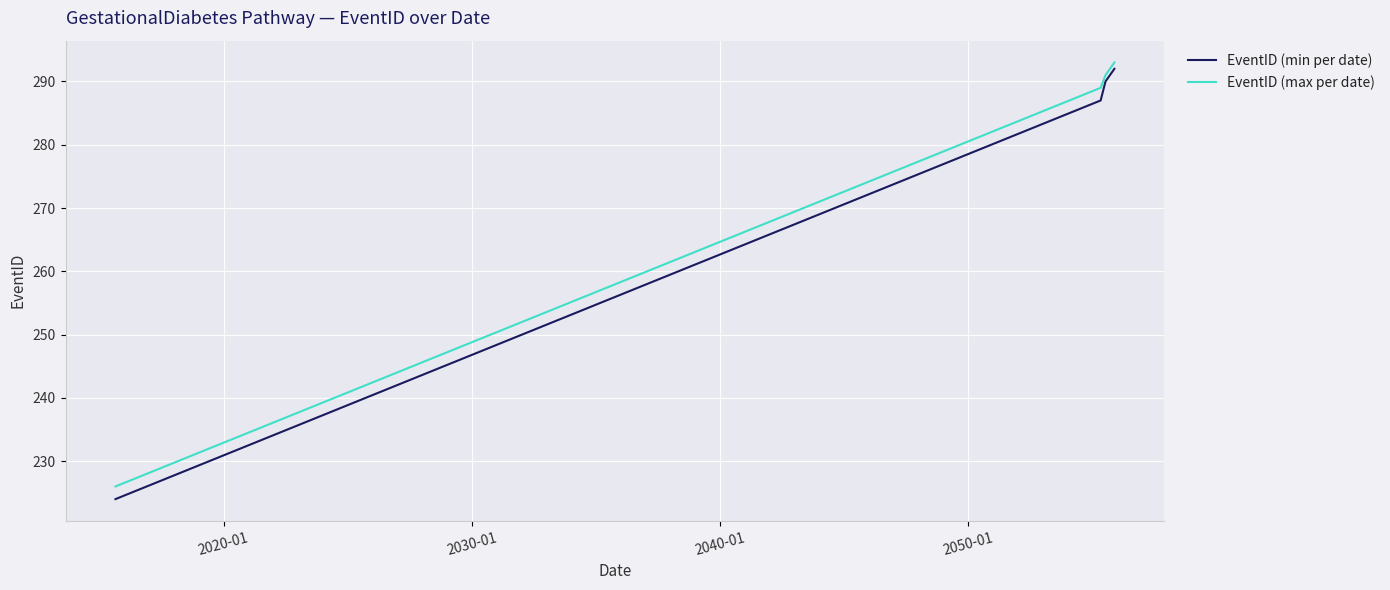

Which series has the widest spread of values?

EventID (min per date)